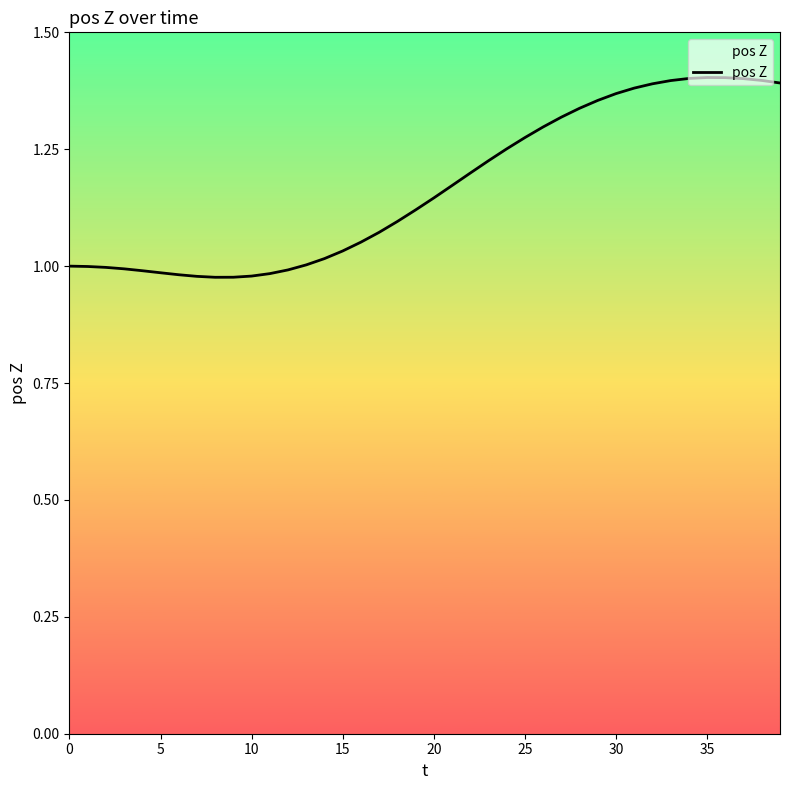

What is the difference between the maximum and minimum values?

0.4